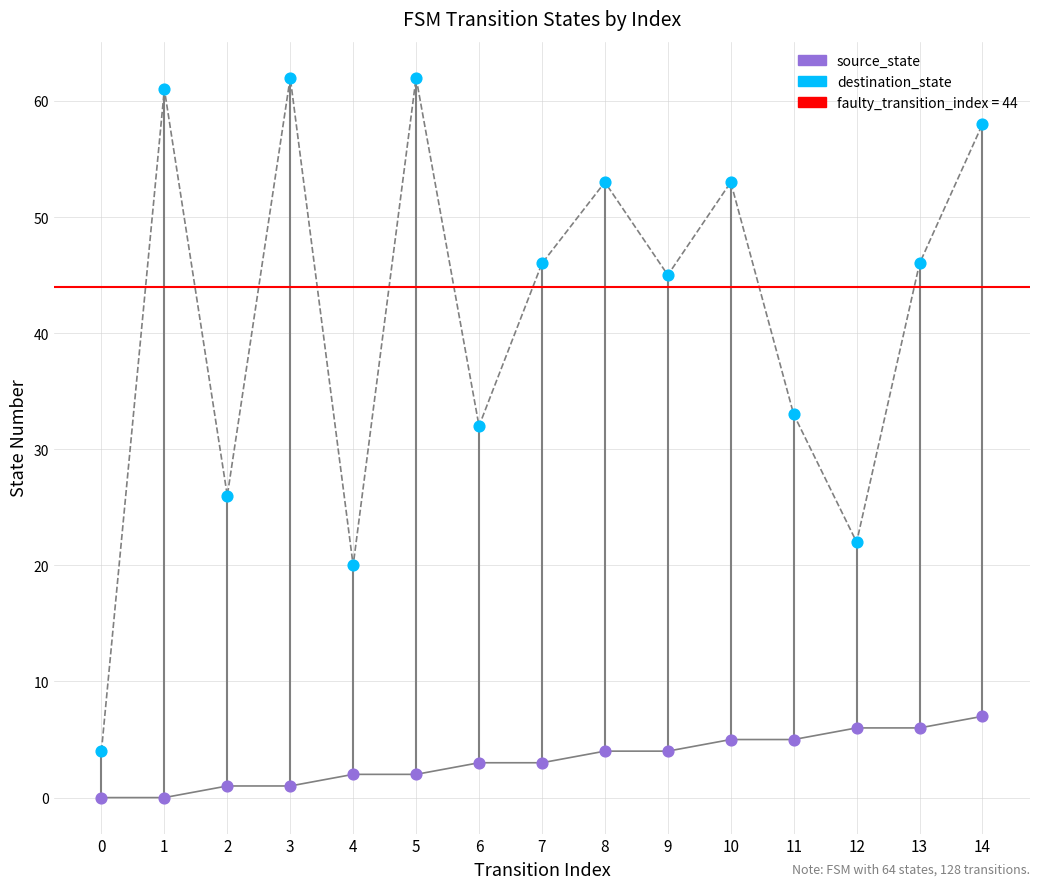

What are all the series names shown in the legend?

source_state, destination_state